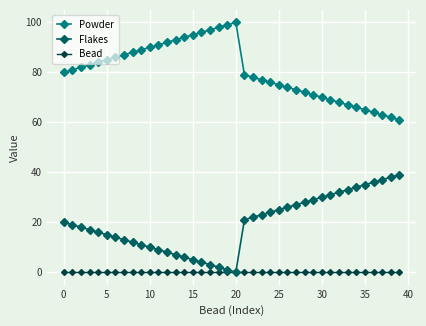

At how many categories does at least one series exceed 59?

40